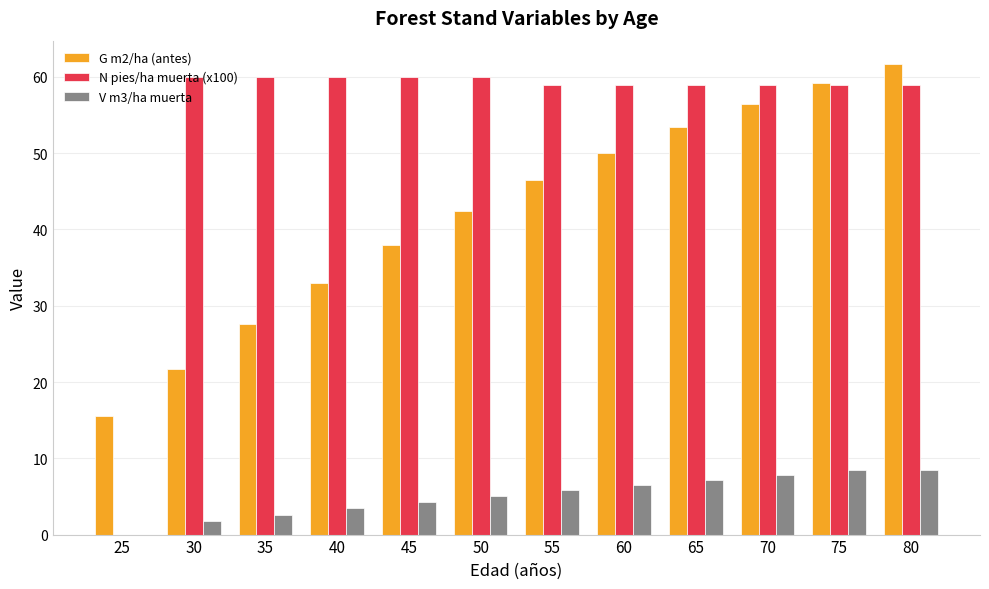

What is the sum of all V m3/ha muerta values?

61.6